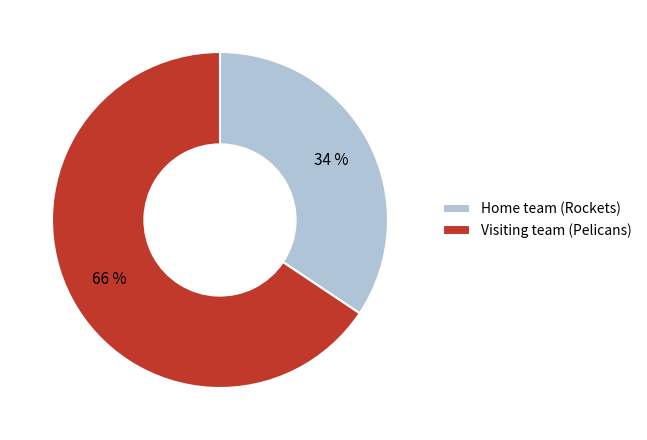

The Visiting team (Pelicans) slice represents 57% of the pie. True or false?

False